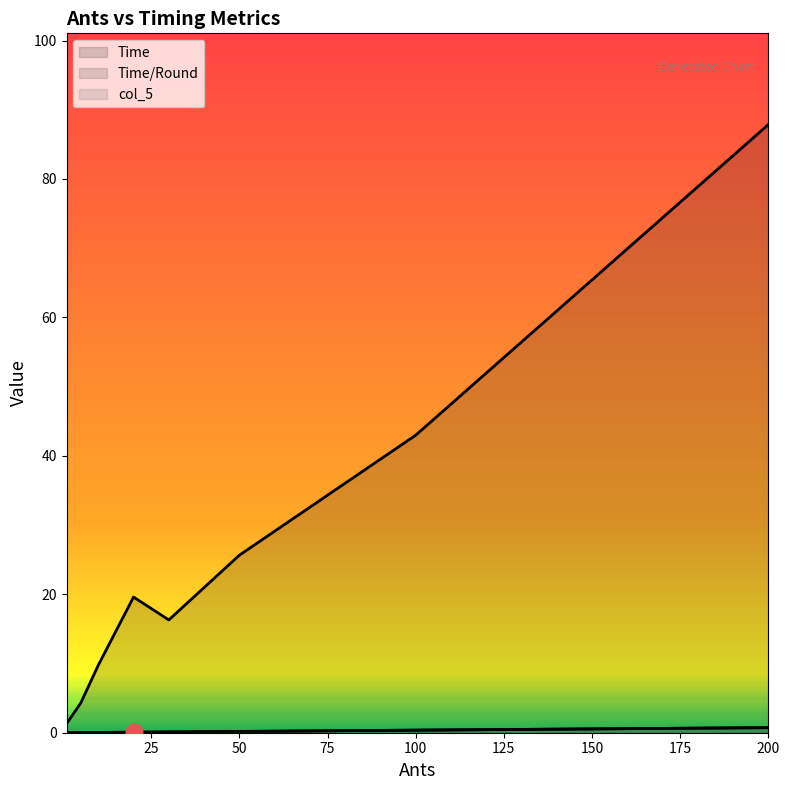

At which label does col_5 reach its minimum?

1